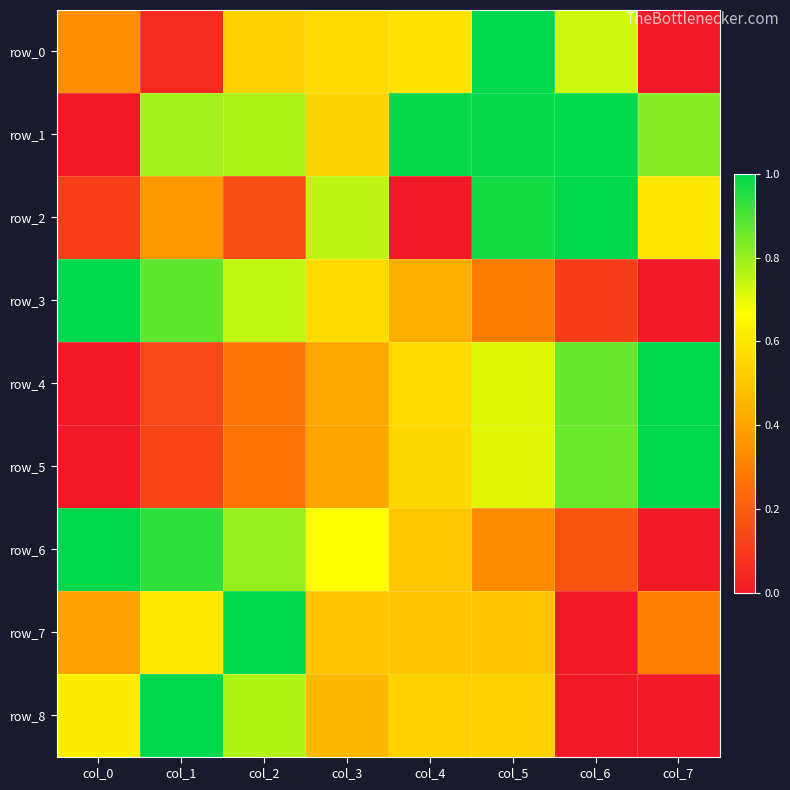

What is the sum of the row_7 values at col_5 and col_6?

0.5